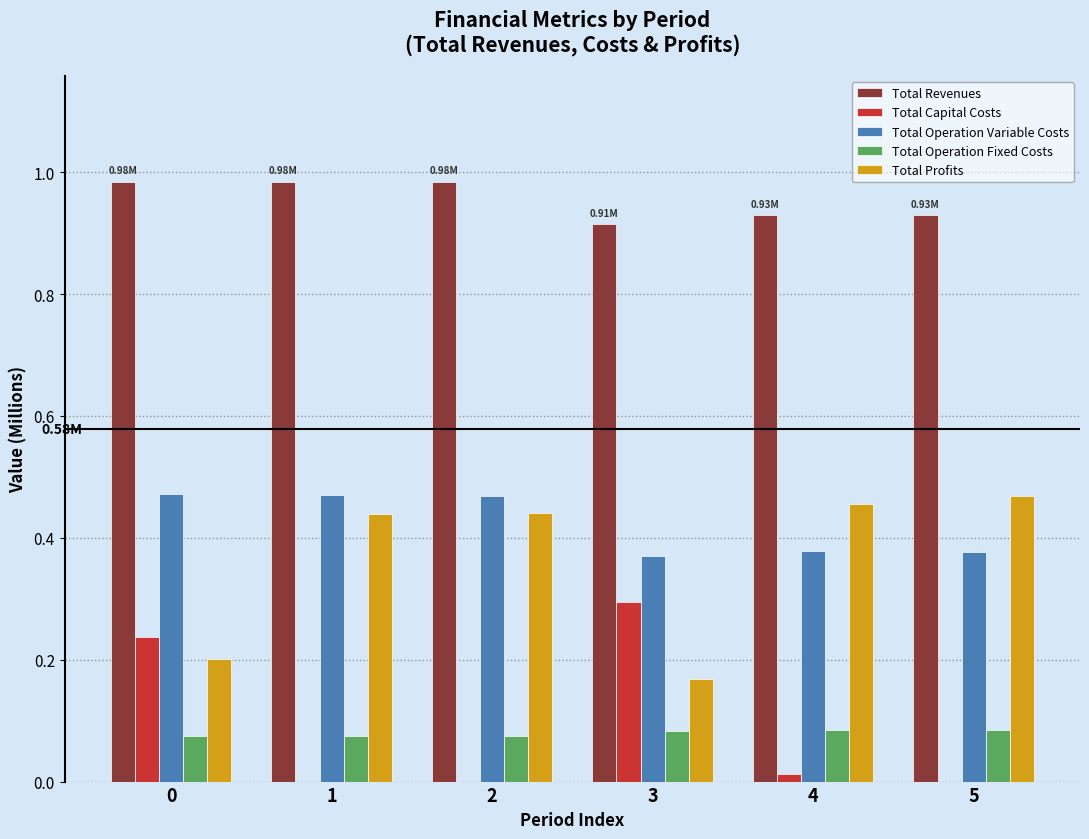

Are the bars grouped side by side (vs. stacked)?

Yes